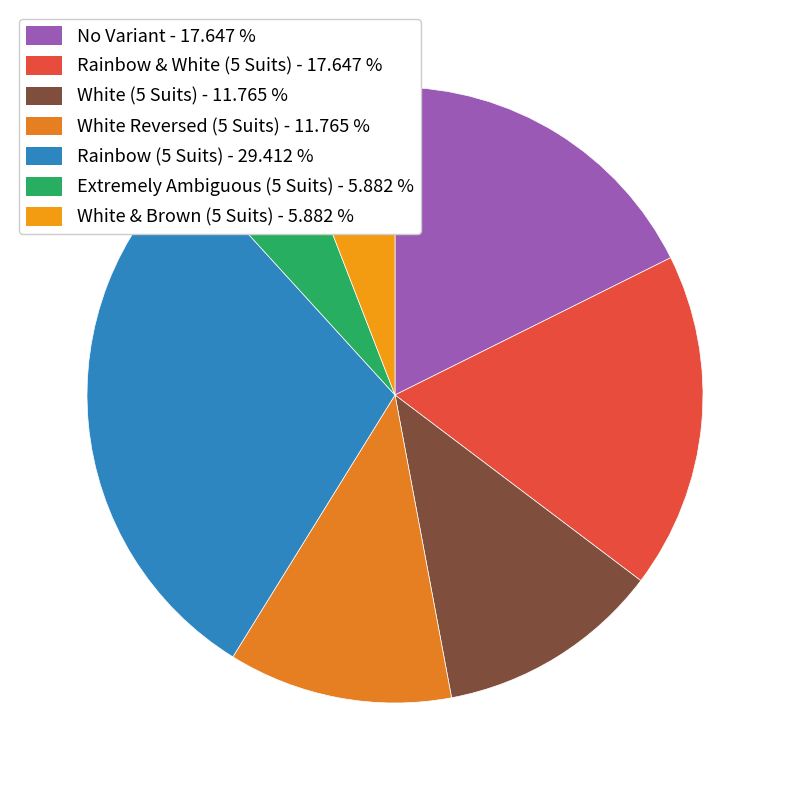

Is there any slice that represents more than half of the pie?

No